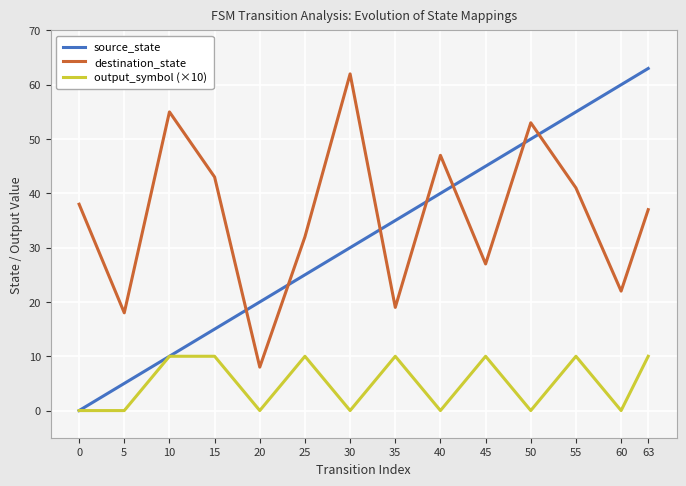

Which category has the highest value in the destination_state series?

30